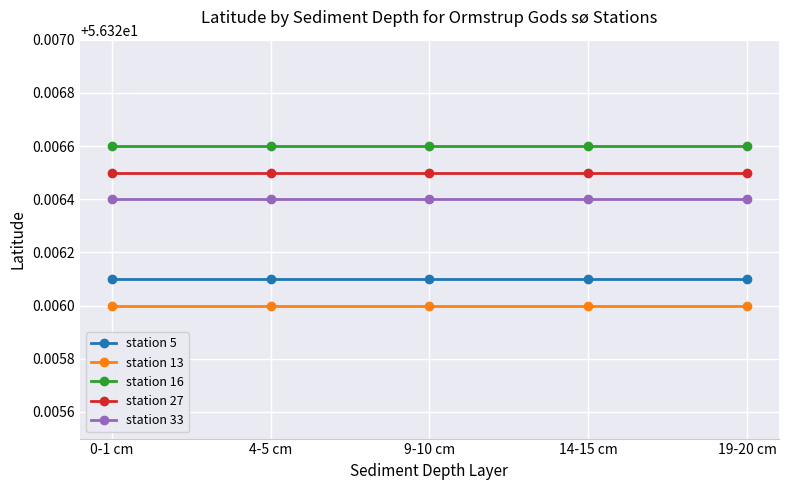

Rank the series by their average value, from highest to lowest.

station 16, station 27, station 33, station 5, station 13